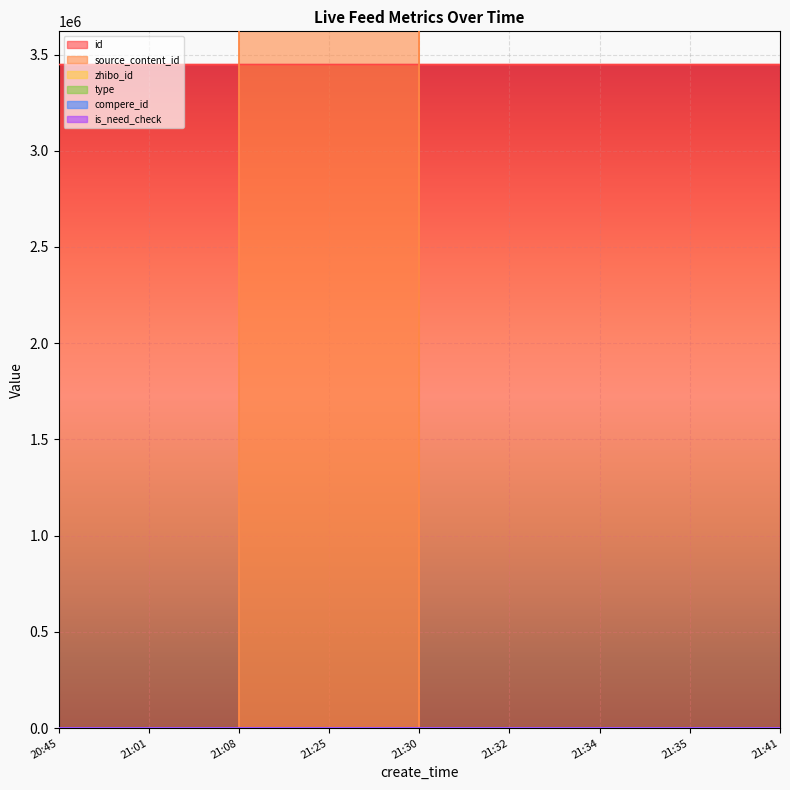

How many series are shown in this chart?

6